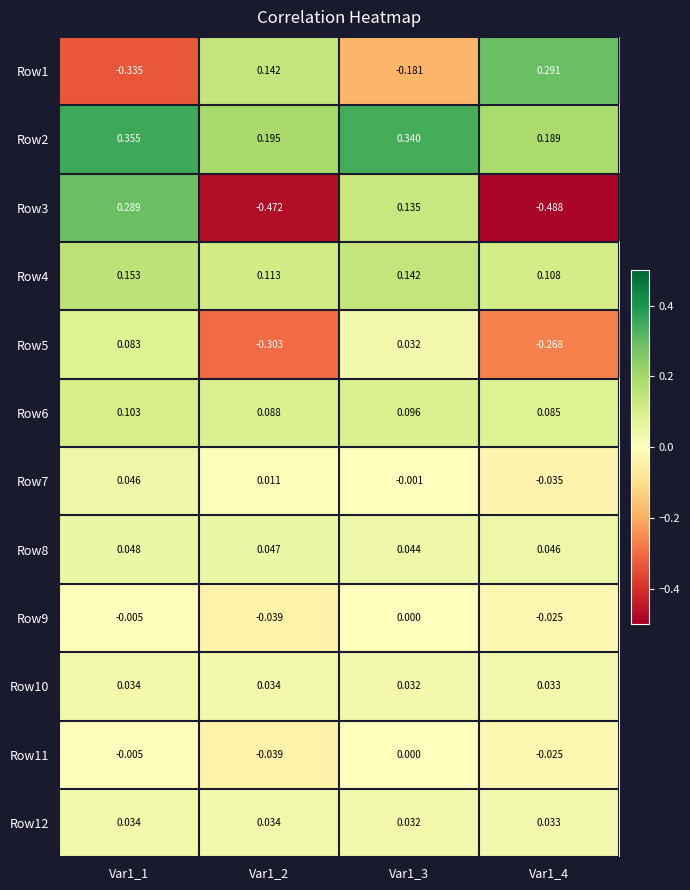

Is the value of Row4 at Var1_3 greater than the value of Row11 at Var1_1?

Yes